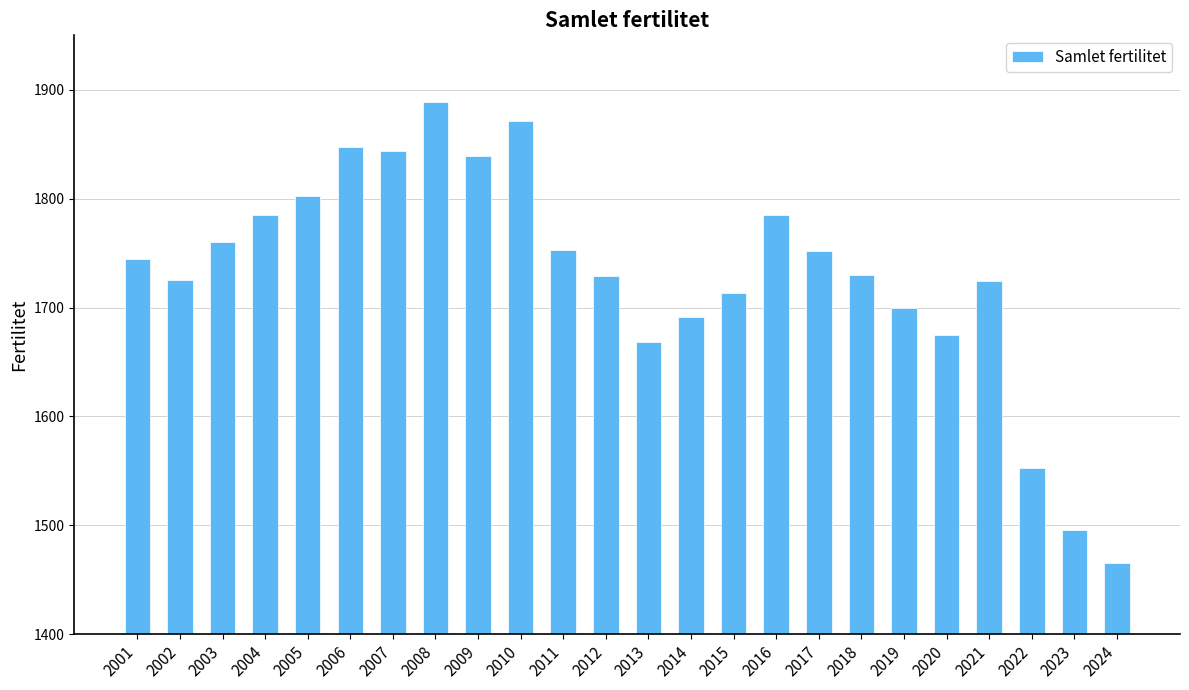

What is the difference between the maximum and minimum values?

423.2